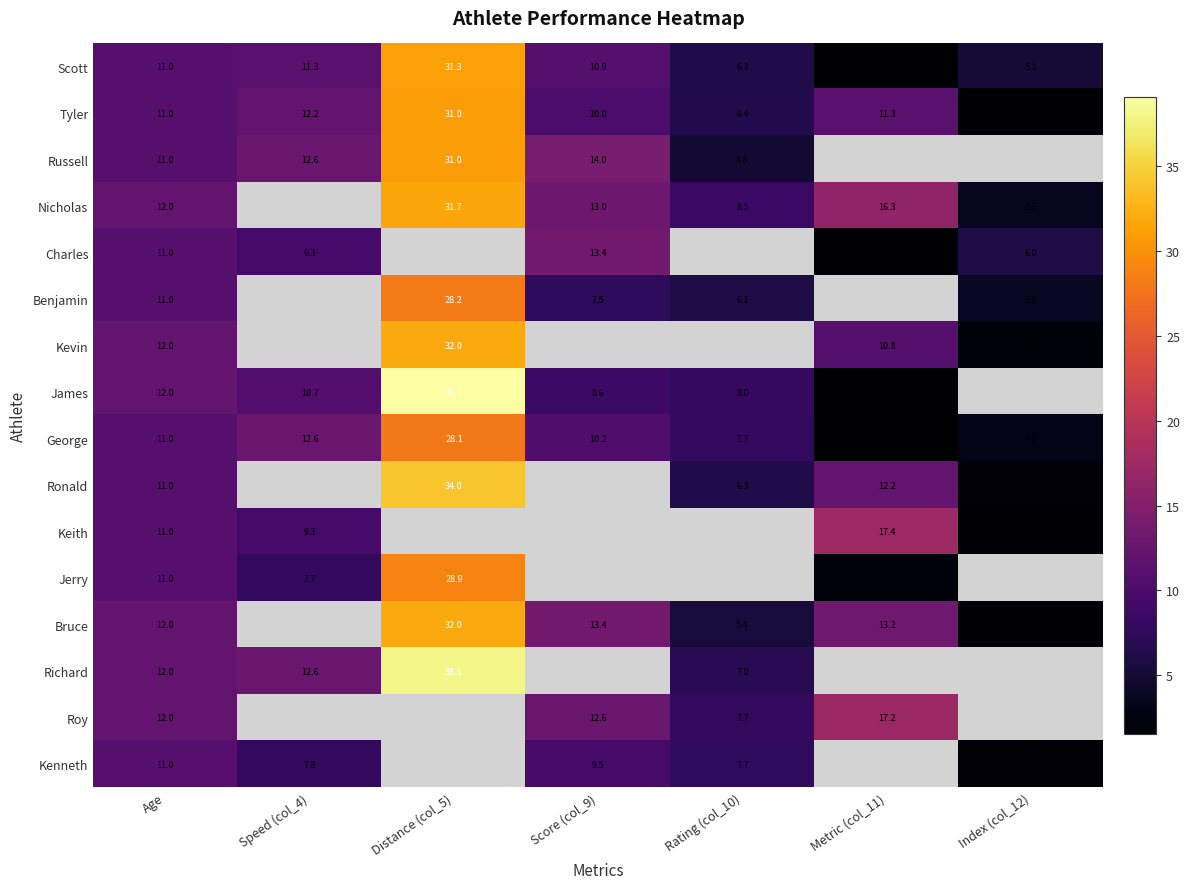

What is the sum of the Kenneth values at Index (col_12) and Score (col_9)?

11.3